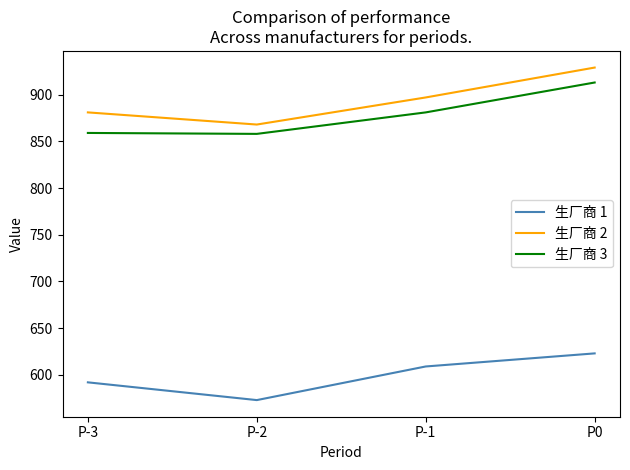

Which series has the largest range (max minus min)?

生厂商 2